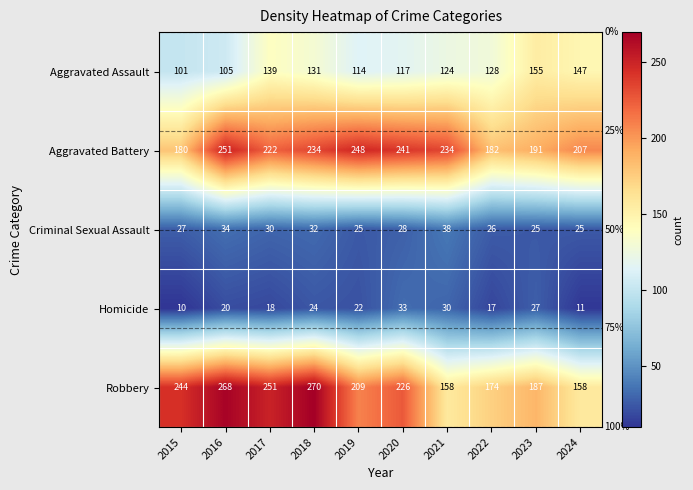

Which category has the lowest value across all series?

2015